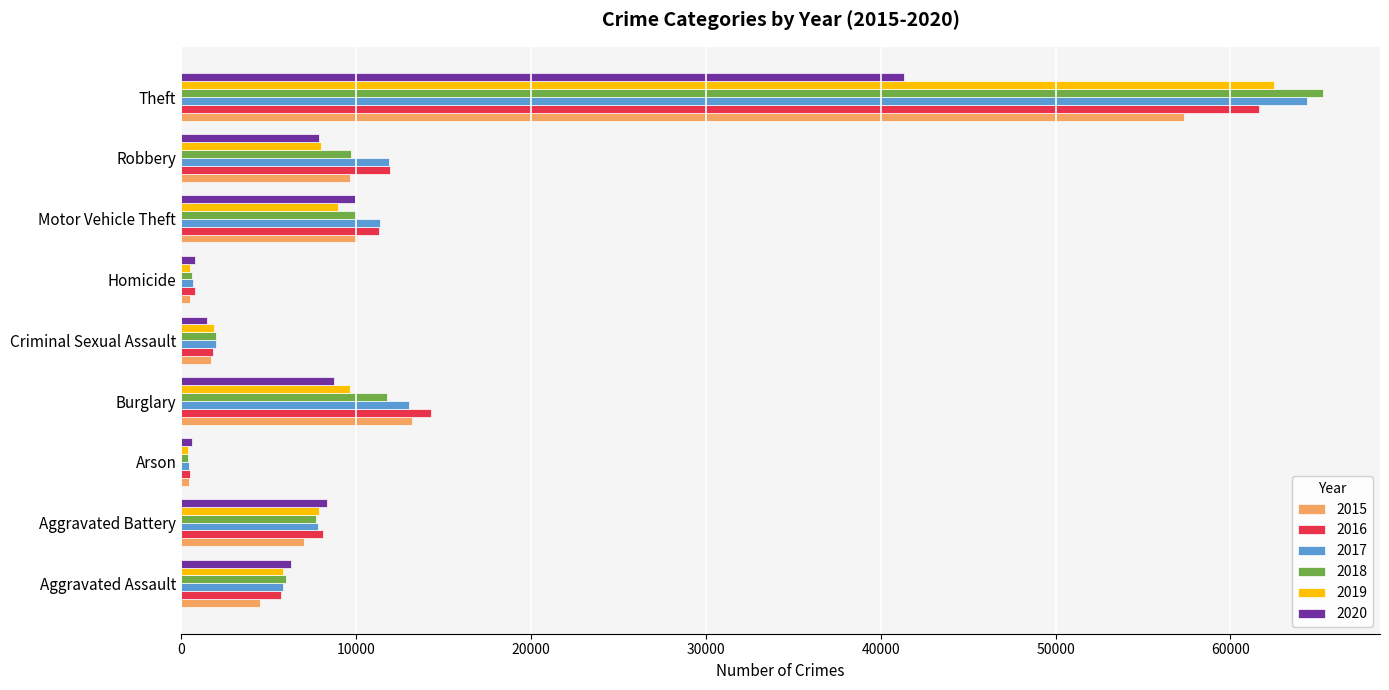

The 2015 series shows 448 at Arson. True or false?

True